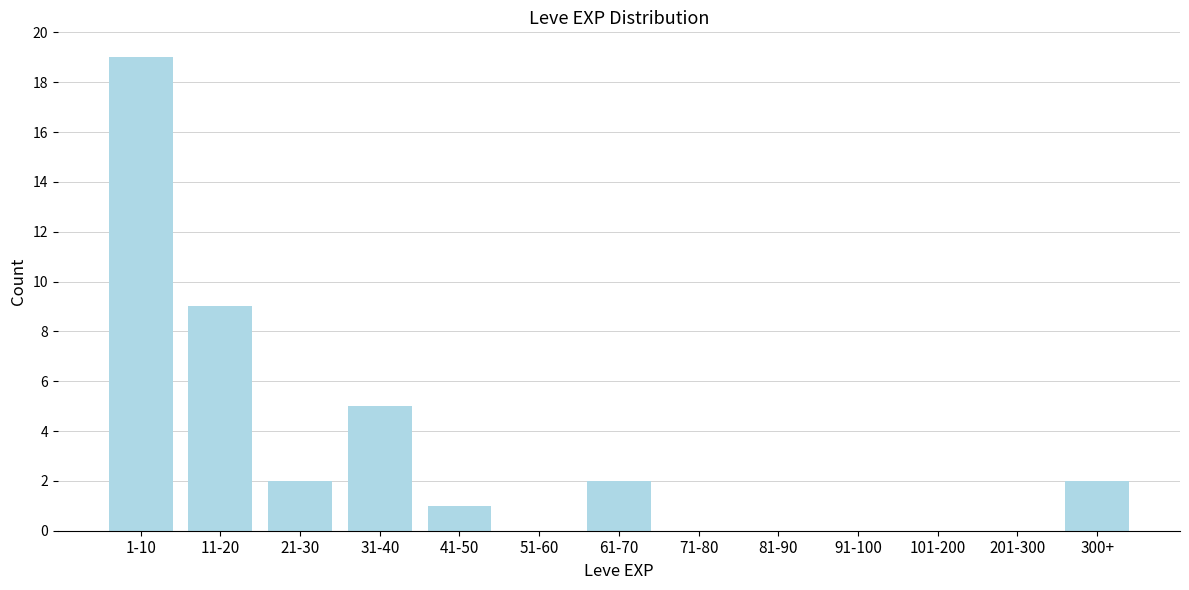

Reading left to right, what are all the values shown in this chart?

1-10=19	11-20=9	21-30=2	31-40=5	41-50=1	51-60=0	61-70=2	71-80=0	81-90=0	91-100=0	101-200=0	201-300=0	300+=2